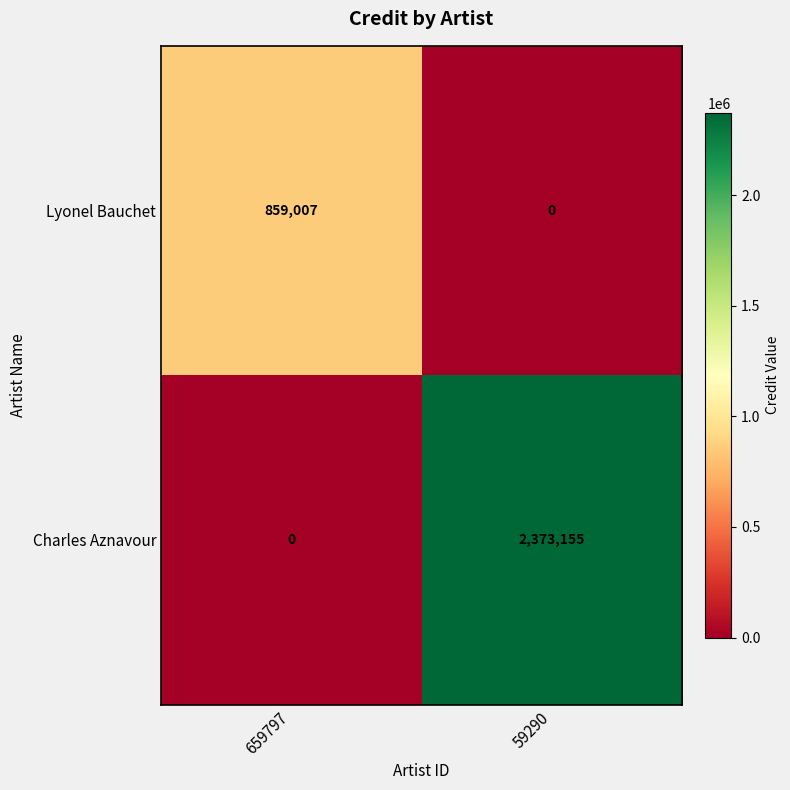

The value of Lyonel Bauchet at 659797 is 356976. True or false?

False